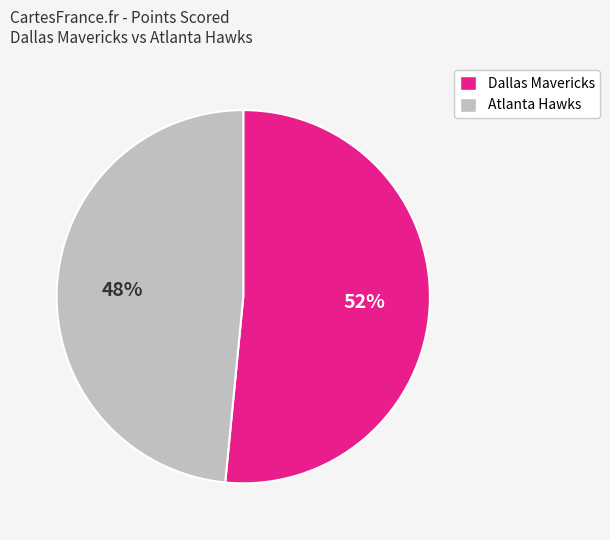

Do Atlanta Hawks and Dallas Mavericks together represent more than half of the pie?

Yes